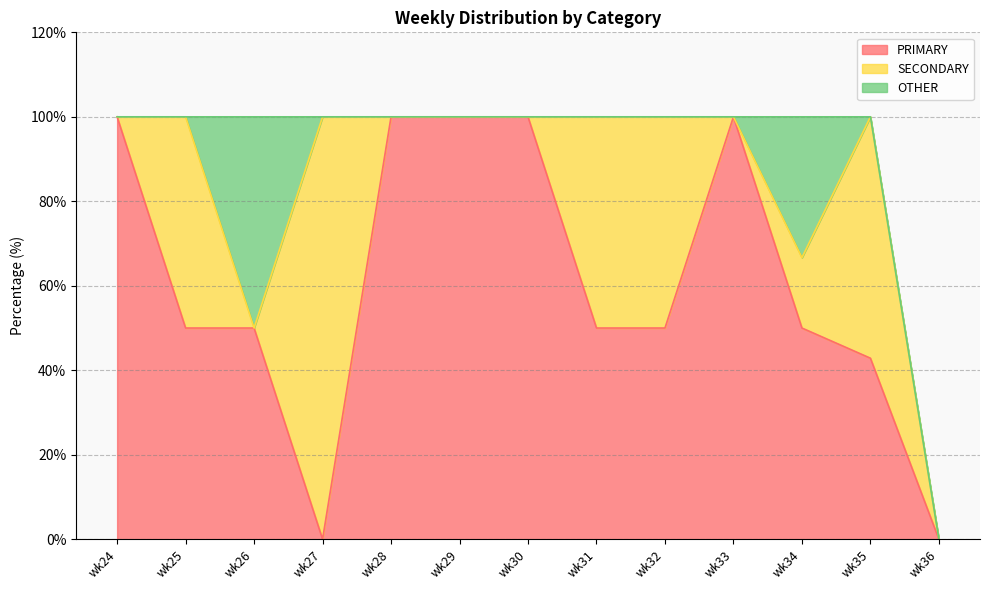

What is the value of the PRIMARY point at the 5th from the left?

100.0